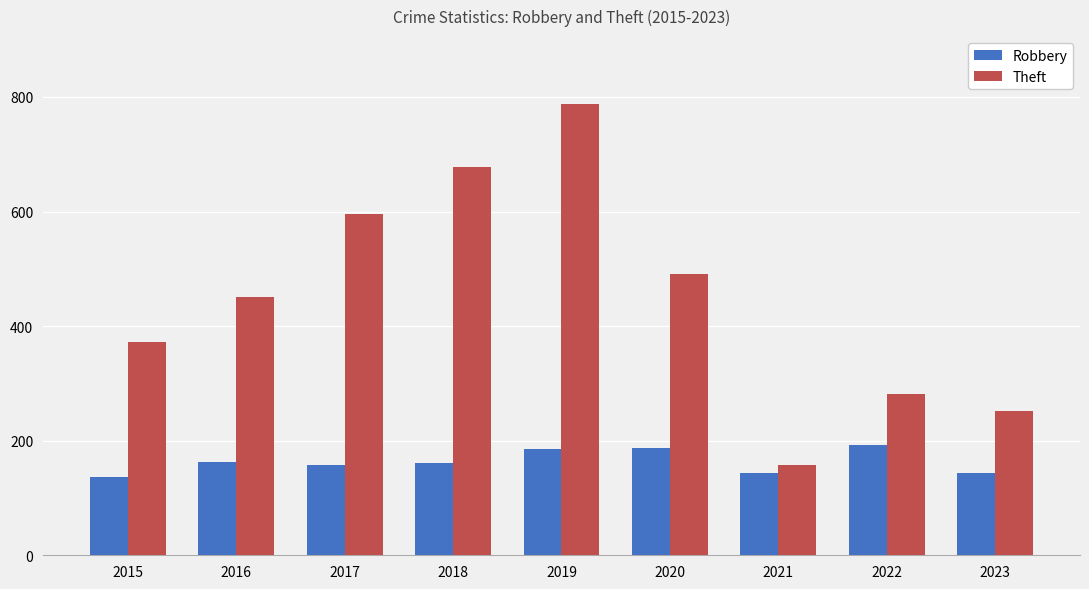

How many values in the Theft series are below 450?

4